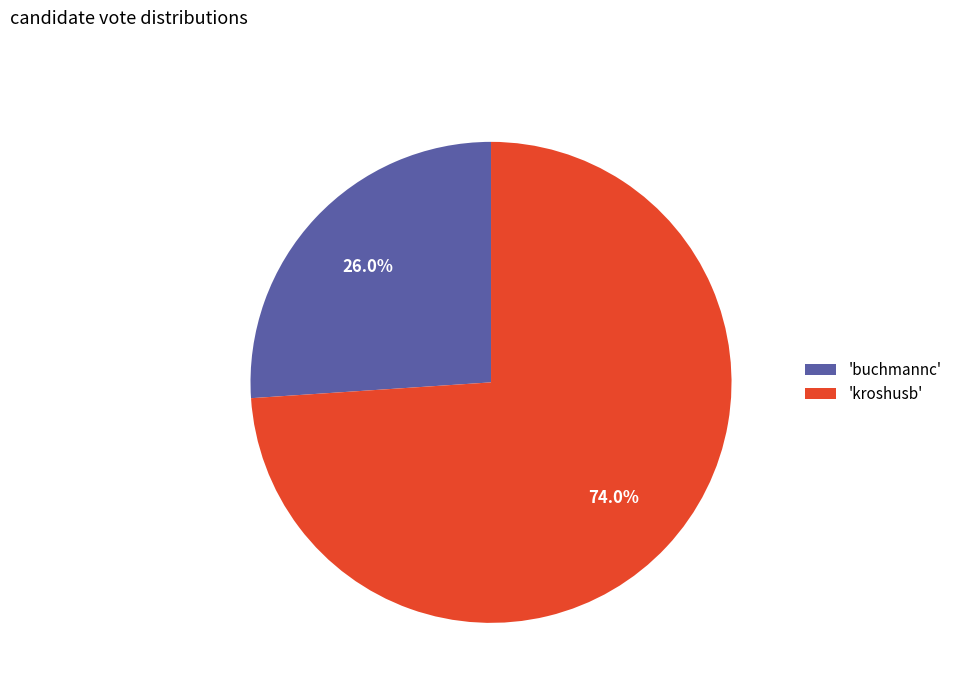

Which has a higher value, 'buchmannc' or 'kroshusb'?

'kroshusb'